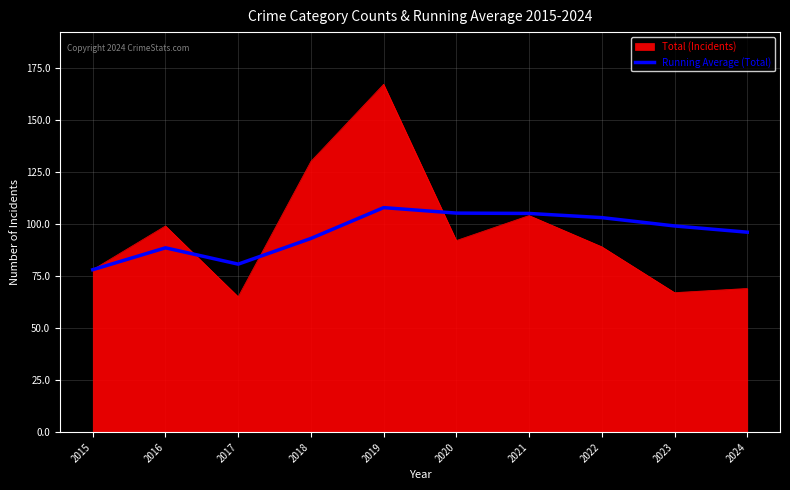

Read the Total (Incidents) value at 2016.

99.0